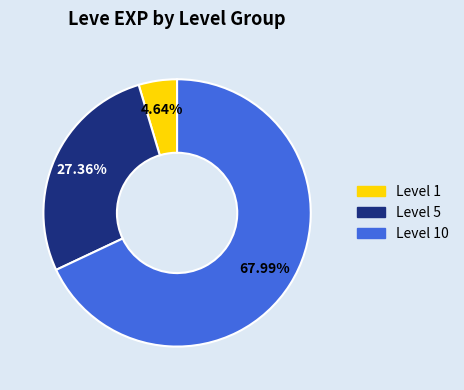

Is there any slice that represents more than half of the pie?

Yes